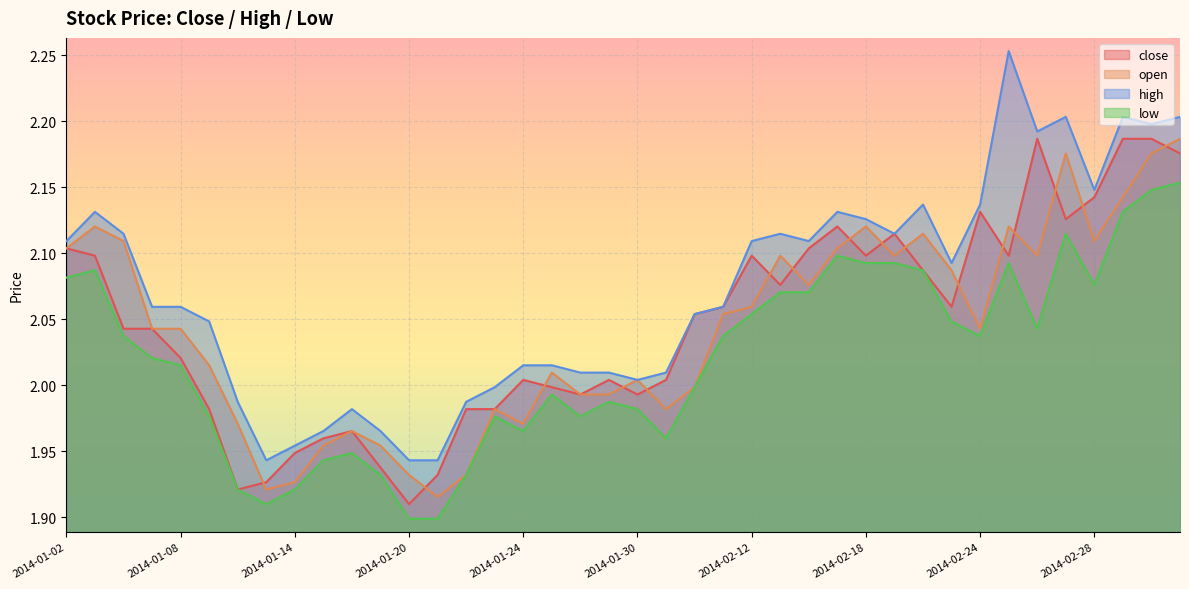

What is the difference between the maximum and minimum values in the low series?

0.3